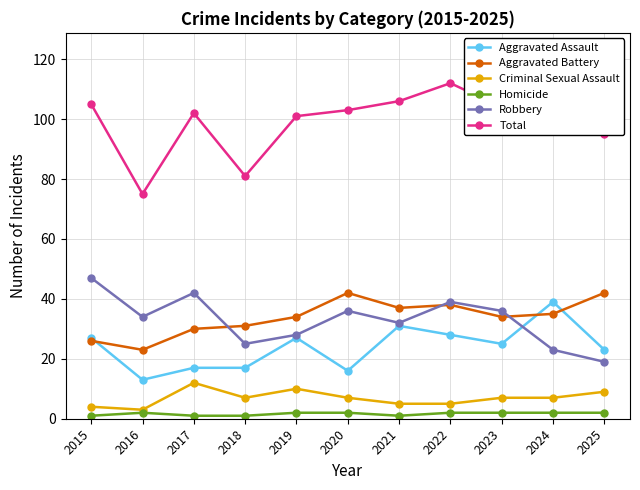

Rank the series by their maximum value, from lowest to highest.

Homicide, Criminal Sexual Assault, Aggravated Assault, Aggravated Battery, Robbery, Total